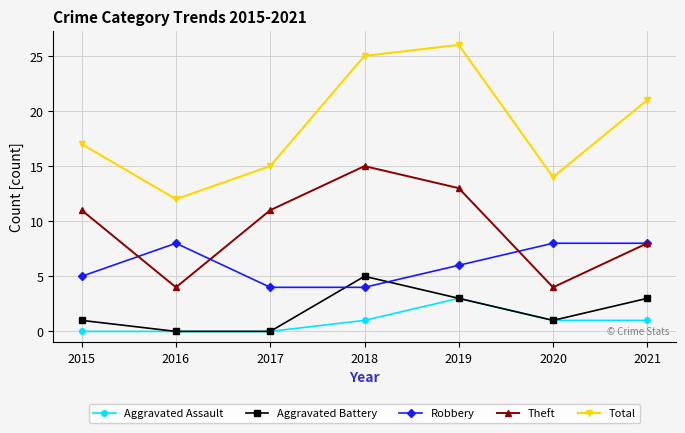

What is the spread (max minus min) of values at 2021?

20